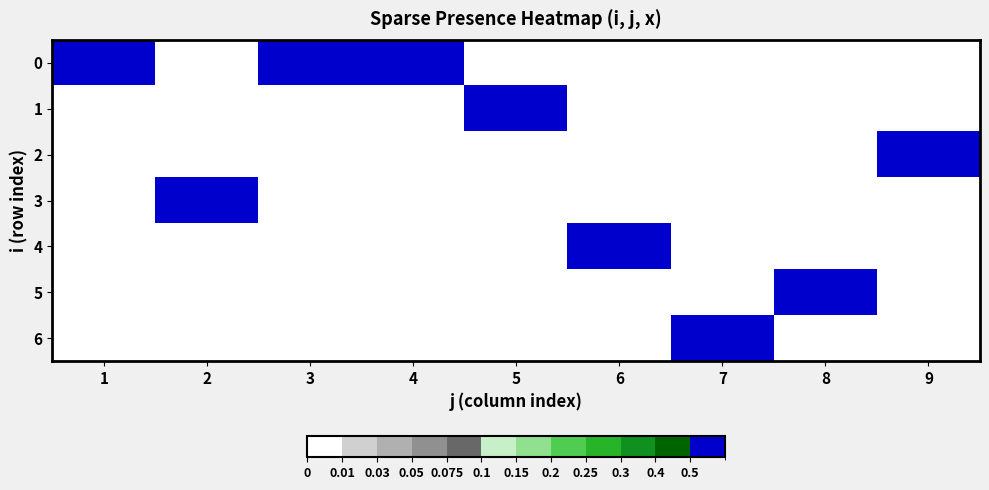

Reading left to right, list all the values displayed in this chart.

0: 1=1	2=0	3=1	4=1	5=0	6=0	7=0	8=0	9=0
1: 1=0	2=0	3=0	4=0	5=1	6=0	7=0	8=0	9=0
2: 1=0	2=0	3=0	4=0	5=0	6=0	7=0	8=0	9=1
3: 1=0	2=1	3=0	4=0	5=0	6=0	7=0	8=0	9=0
4: 1=0	2=0	3=0	4=0	5=0	6=1	7=0	8=0	9=0
5: 1=0	2=0	3=0	4=0	5=0	6=0	7=0	8=1	9=0
6: 1=0	2=0	3=0	4=0	5=0	6=0	7=1	8=0	9=0